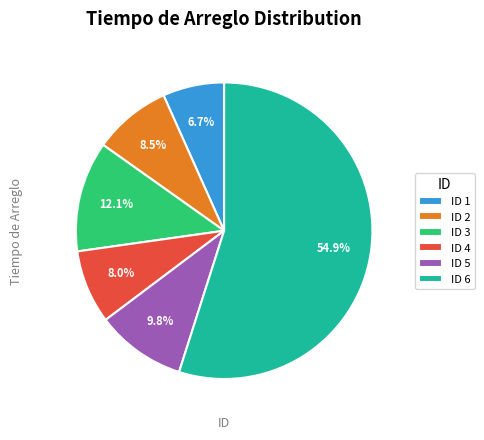

Between ID 2 and ID 1, which is larger?

ID 2